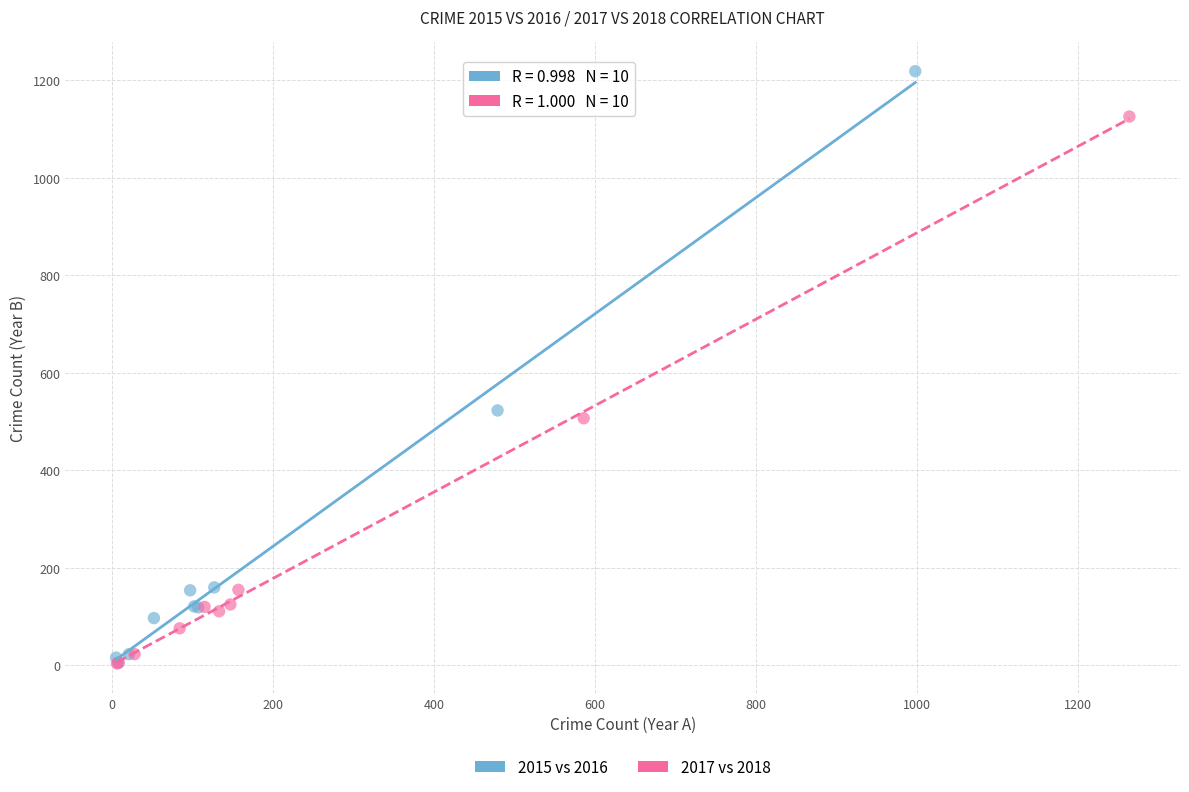

What are all the series names shown in the legend?

2015 vs 2016, 2017 vs 2018